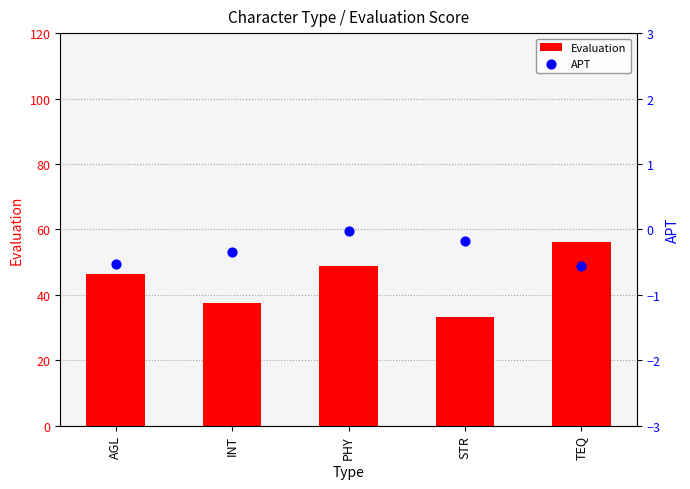

Which series has the largest total across all categories?

Evaluation